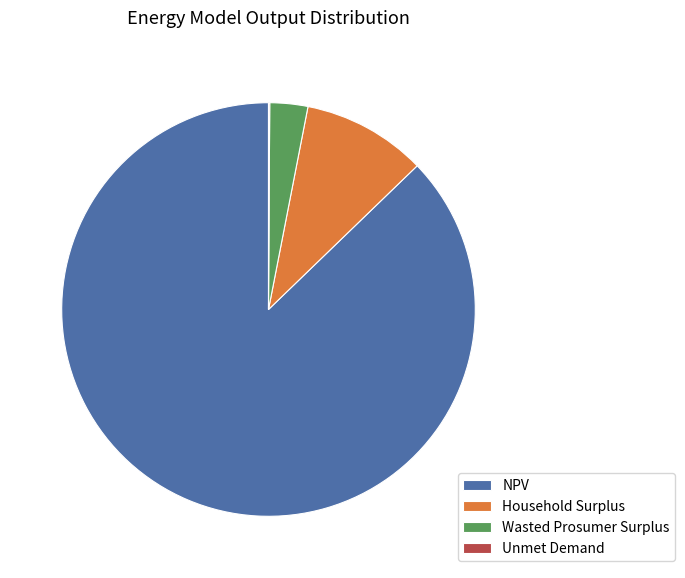

True or false: NPV accounts for 87% of the total.

True